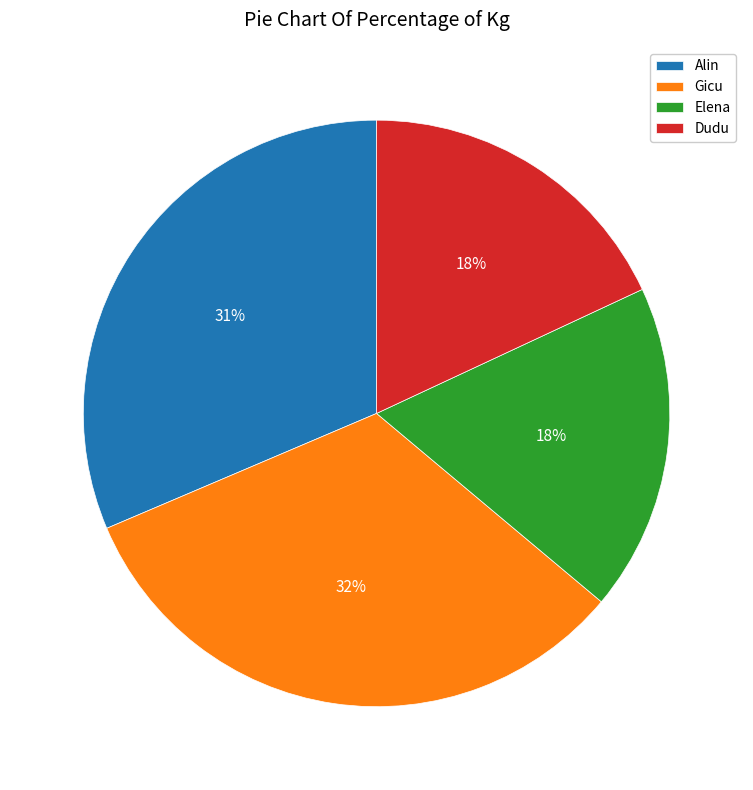

Which category has the biggest portion of the pie?

Gicu